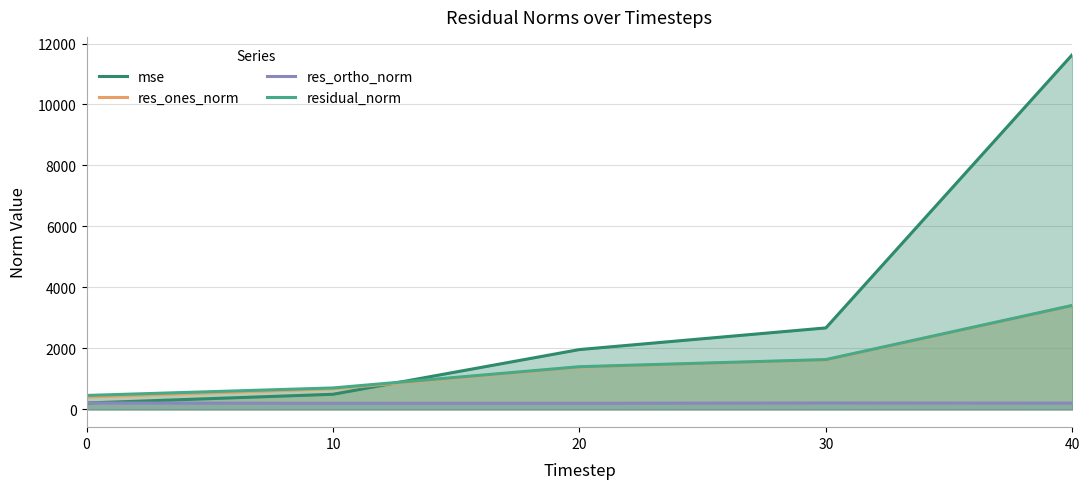

True or false: residual_norm has a value of 127.2 at 0.

False